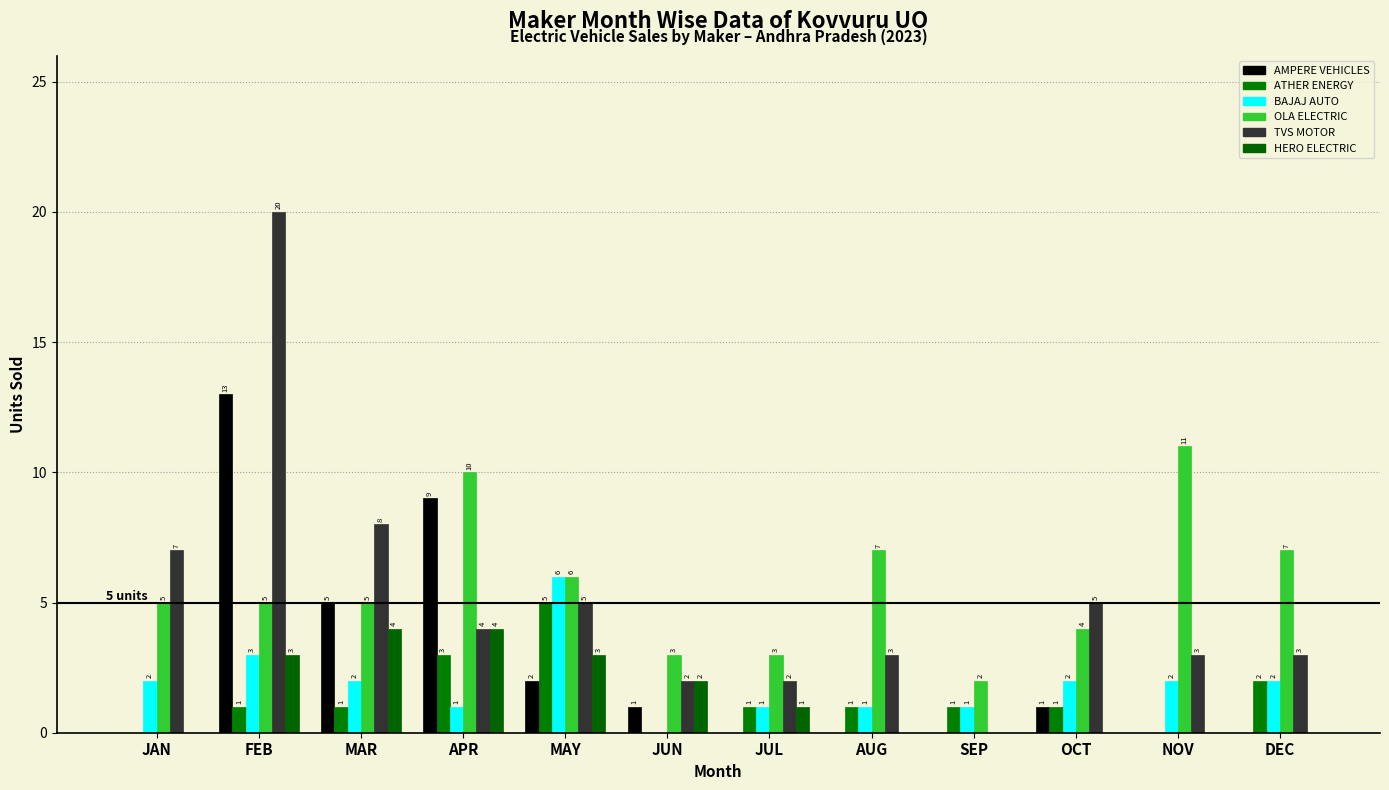

Reading right to left, extract all data points from this chart.

AMPERE VEHICLES: DEC=0	NOV=0	OCT=1	SEP=0	AUG=0	JUL=0	JUN=1	MAY=2	APR=9	MAR=5	FEB=13	JAN=0
ATHER ENERGY: DEC=2	NOV=0	OCT=1	SEP=1	AUG=1	JUL=1	JUN=0	MAY=5	APR=3	MAR=1	FEB=1	JAN=0
BAJAJ AUTO: DEC=2	NOV=2	OCT=2	SEP=1	AUG=1	JUL=1	JUN=0	MAY=6	APR=1	MAR=2	FEB=3	JAN=2
OLA ELECTRIC: DEC=7	NOV=11	OCT=4	SEP=2	AUG=7	JUL=3	JUN=3	MAY=6	APR=10	MAR=5	FEB=5	JAN=5
TVS MOTOR: DEC=3	NOV=3	OCT=5	SEP=0	AUG=3	JUL=2	JUN=2	MAY=5	APR=4	MAR=8	FEB=20	JAN=7
HERO ELECTRIC: DEC=0	NOV=0	OCT=0	SEP=0	AUG=0	JUL=1	JUN=2	MAY=3	APR=4	MAR=4	FEB=3	JAN=0